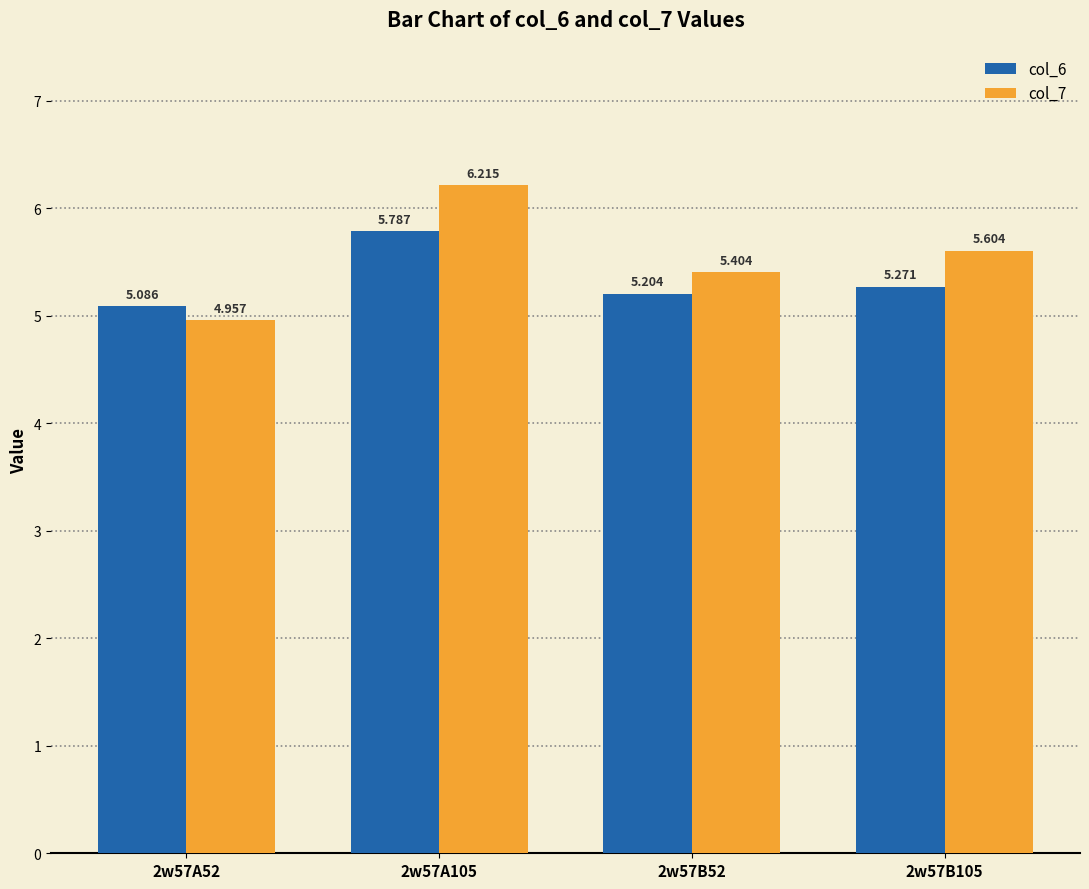

Is the value of col_6 at 2w57A105 greater than the value of col_7 at 2w57A105?

No